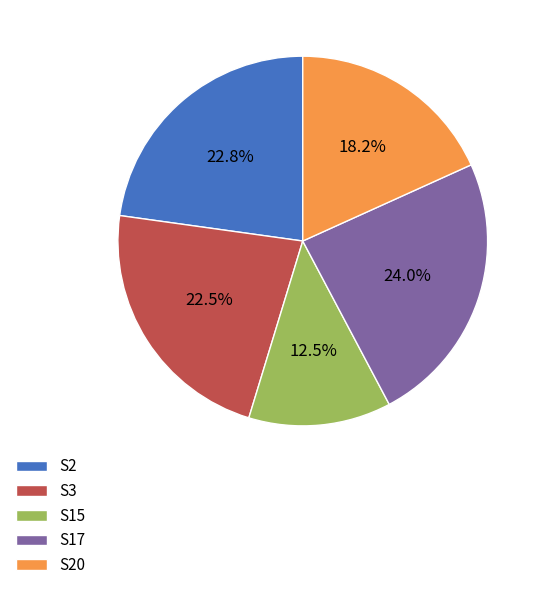

Does S17 account for over 50% of the chart?

No